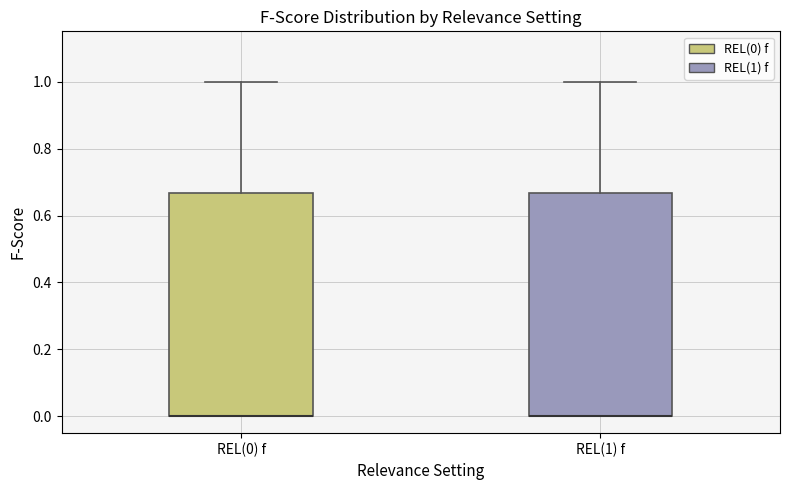

Reading left to right, read every box against the y-axis: the position of its median line, the range the box covers, and the ends of its whiskers. The values are not printed on the chart, so give them approximately, as read against the axis.

REL(0) f: median 0.00 (drawn on the box's lower edge), box 0.00 to 0.66, whiskers 0.00 to 1.00
REL(1) f: median 0.00 (drawn on the box's lower edge), box 0.00 to 0.66, whiskers 0.00 to 1.00